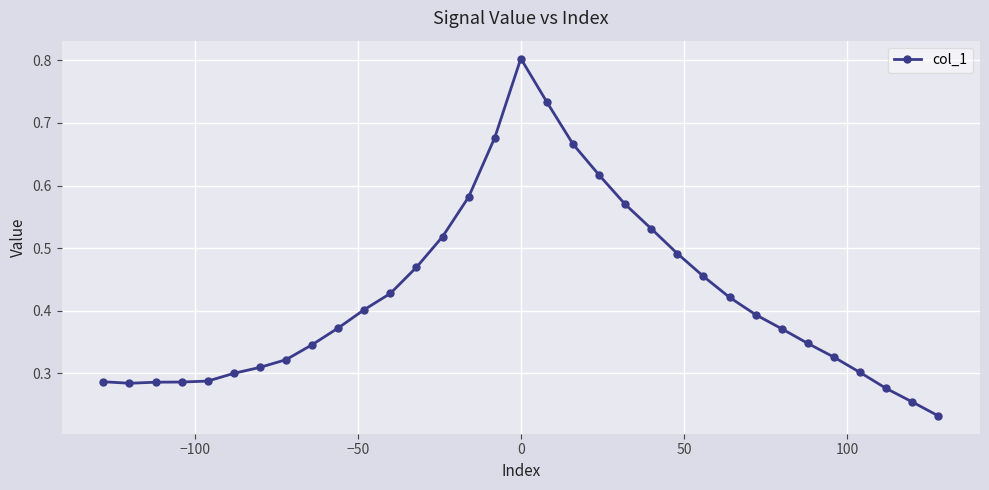

What is the greatest value displayed?

0.8